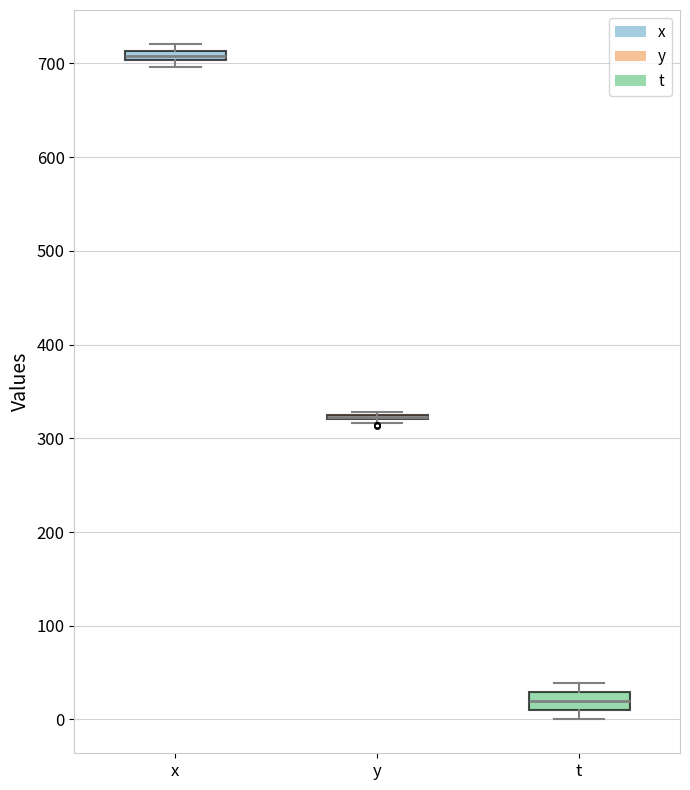

Comparing the boxes themselves (not the whiskers), which one is the tallest?

t